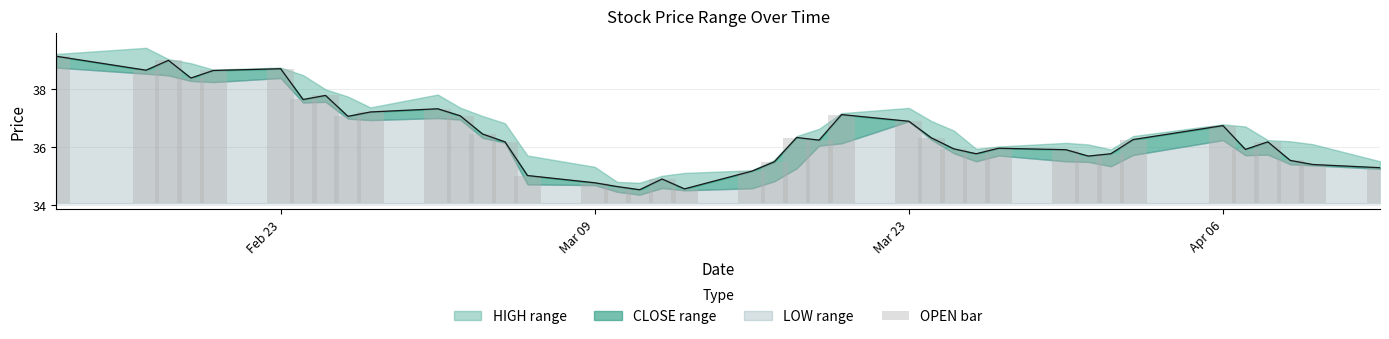

What is the difference between the maximum and minimum values?

4.6